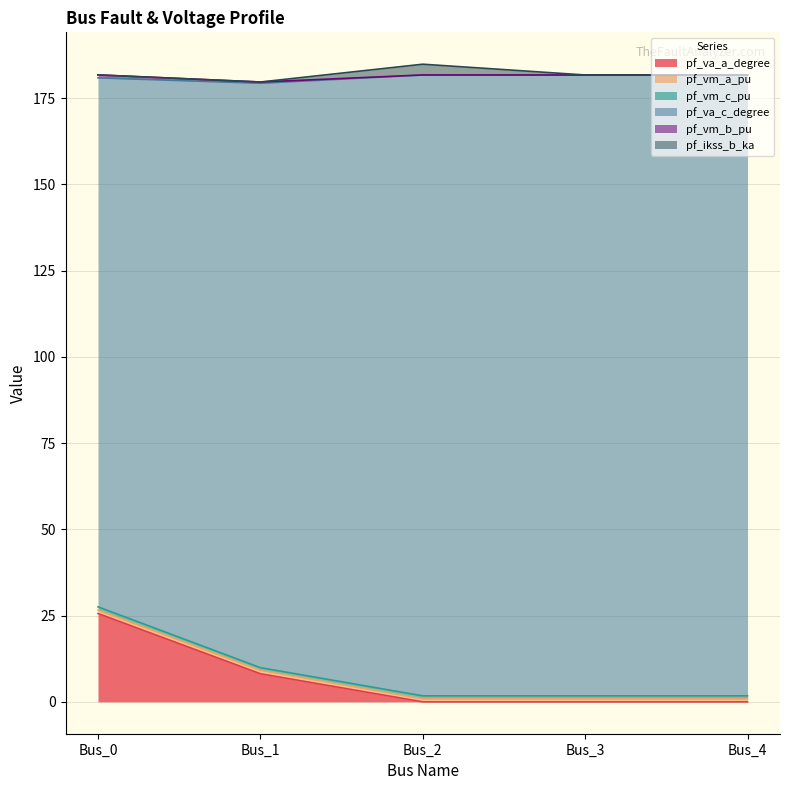

What is the highest value of the pf_va_a_degree series?

25.6